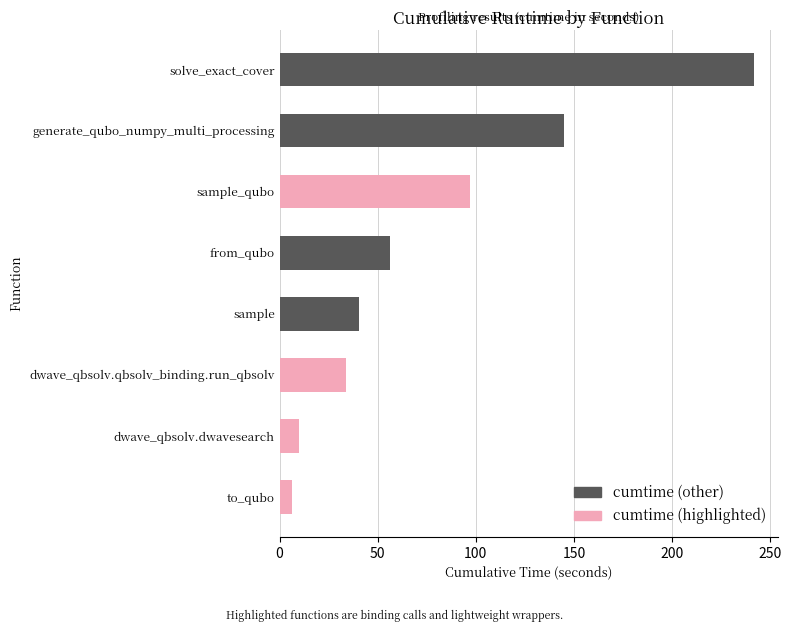

Reading top to bottom, transcribe all the data shown in this chart.

solve_exact_cover=241.9	generate_qubo_numpy_multi_processing=145.0	sample_qubo=96.9	from_qubo=56.1	sample=40.3	dwave_qbsolv.qbsolv_binding.run_qbsolv=34.0	dwave_qbsolv.dwavesearch=9.8	to_qubo=6.3